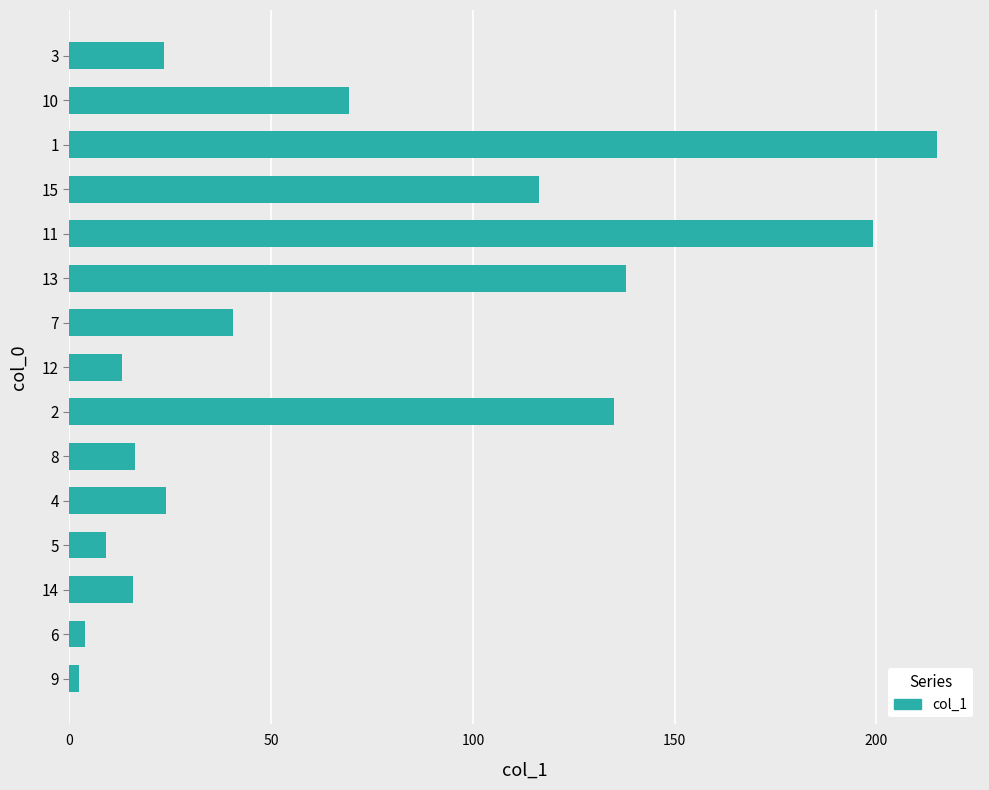

How many bars are there in total?

15